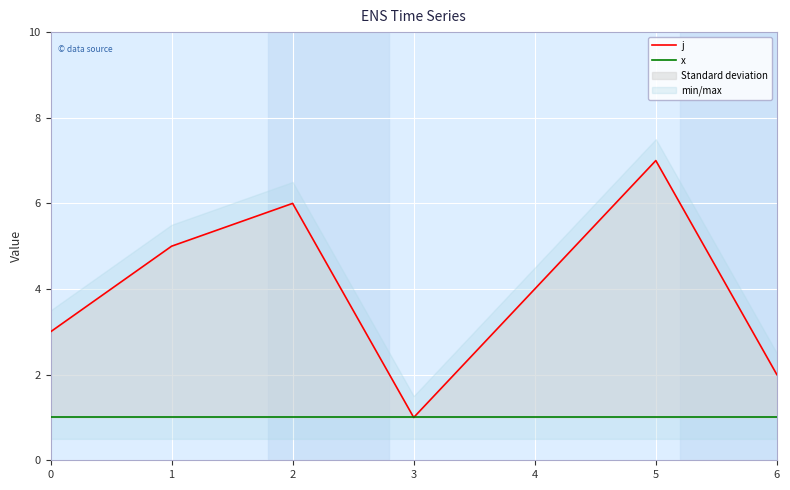

At which label does j reach its peak?

5